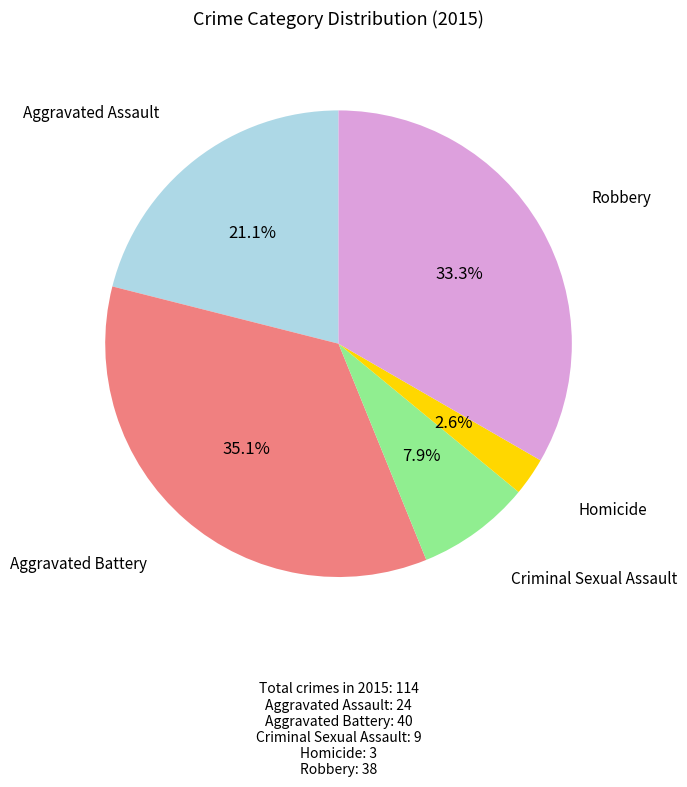

Is there any slice that represents more than half of the pie?

No